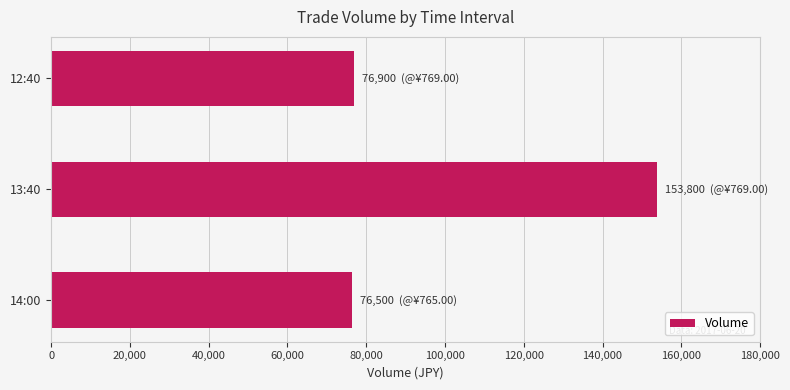

What is the minimum value shown in the chart?

76500